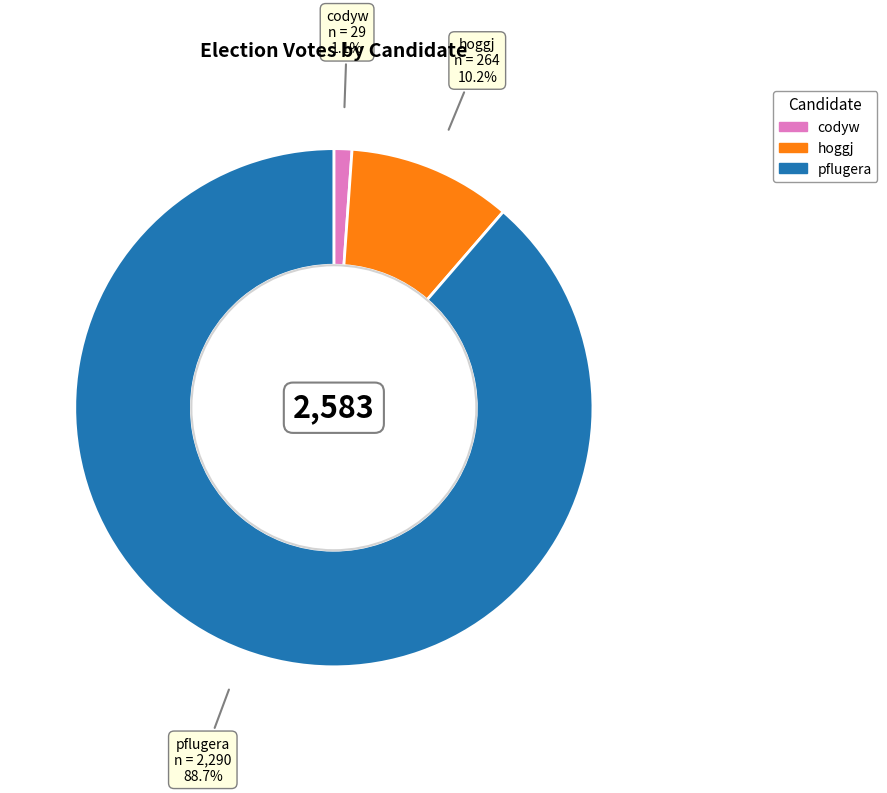

How many segments does this pie chart have?

3